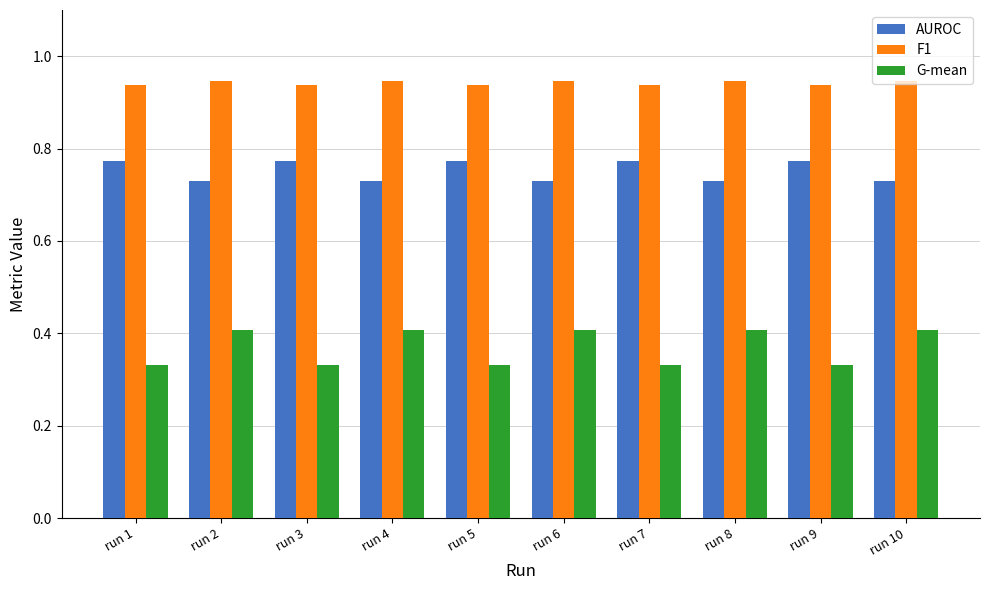

What are all the series names shown in the legend?

AUROC, F1, G-mean